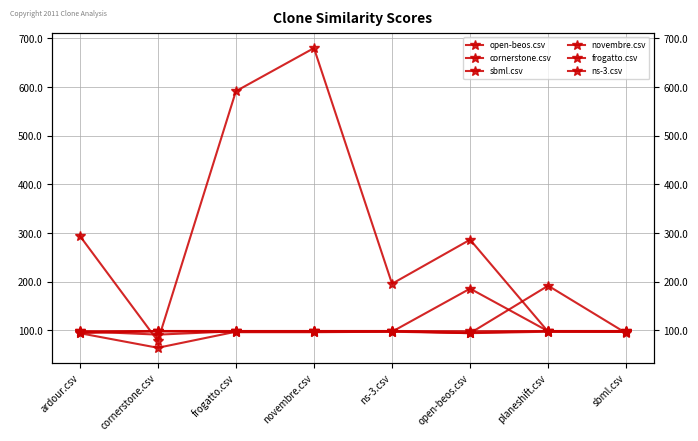

Which series has the largest total across all categories?

open-beos.csv